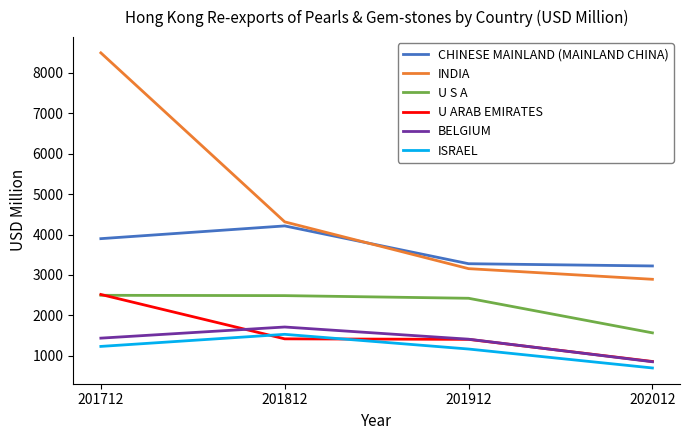

What is the sum of the CHINESE MAINLAND (MAINLAND CHINA) values at 201912 and 202012?

6500.7